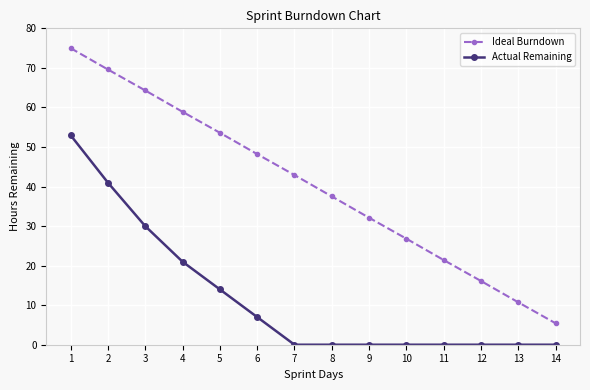

How many distinct data groups are displayed?

2